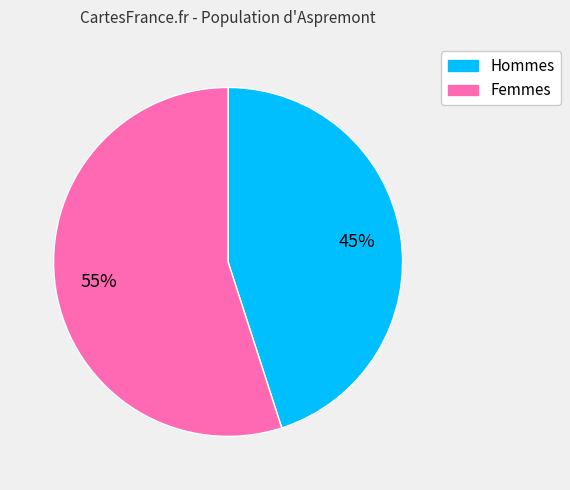

Is there any slice that represents more than half of the pie?

Yes